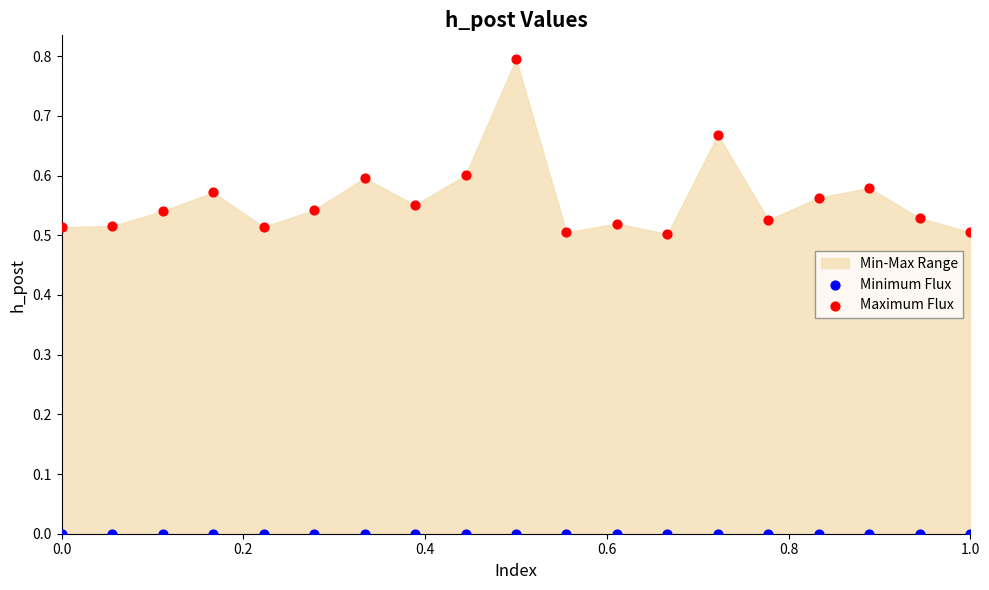

Which series reaches the maximum Y coordinate?

Maximum Flux